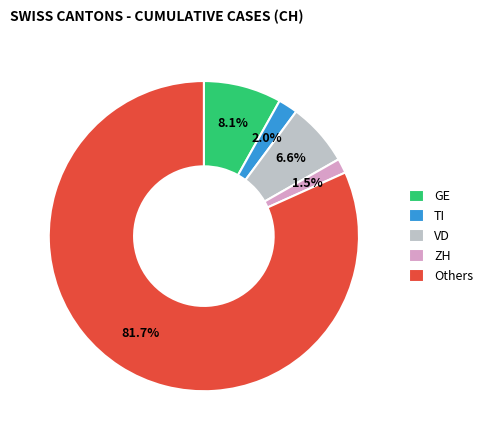

How many slices are in this pie chart?

5